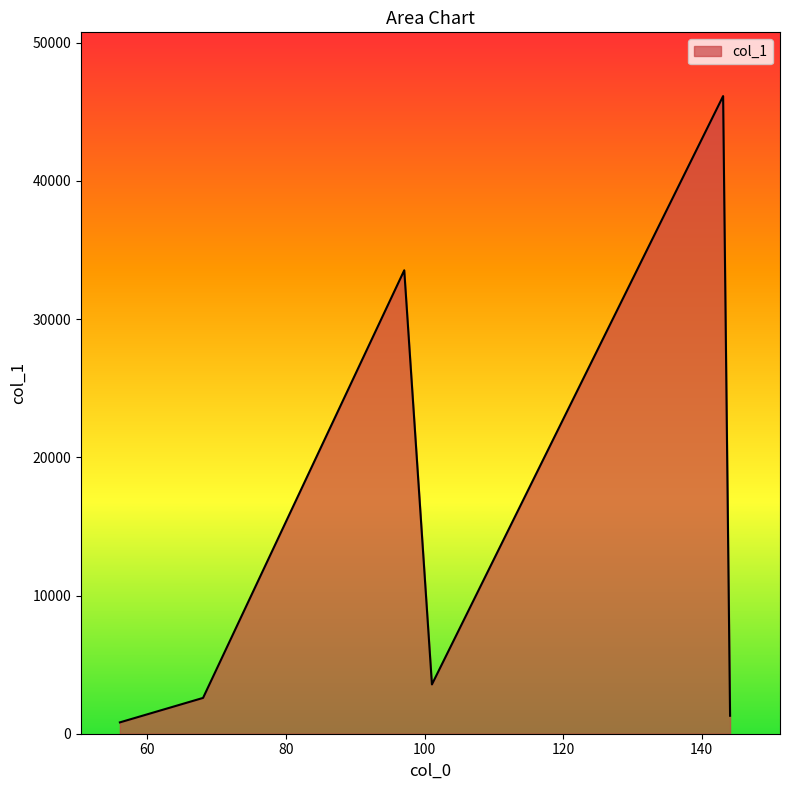

What is the maximum value shown in the chart?

46137.6